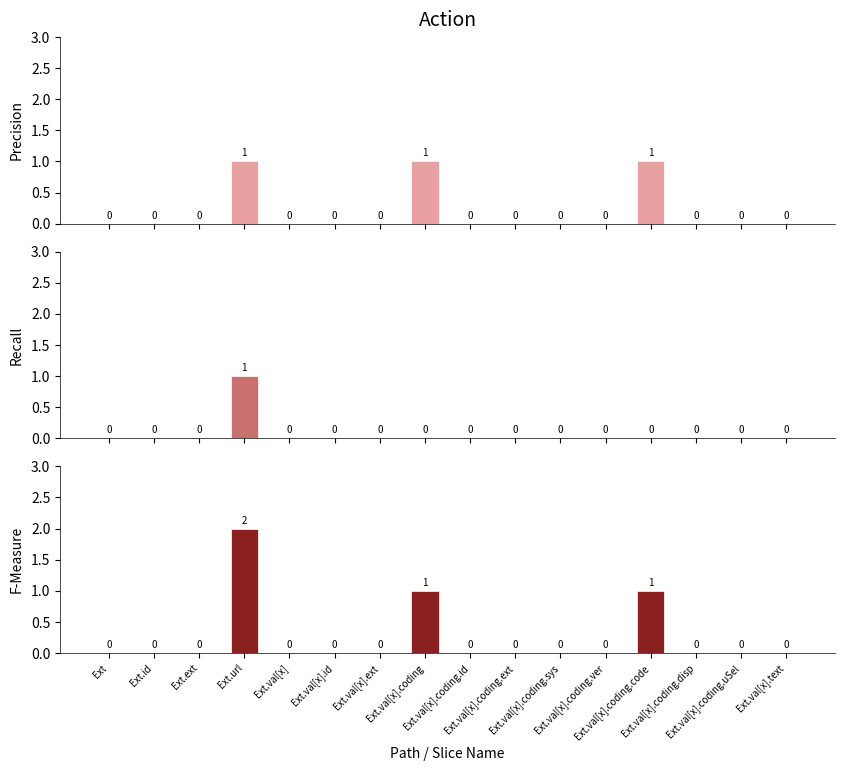

Is it true that Min equals 1 at Ext.val[x].coding.code?

False